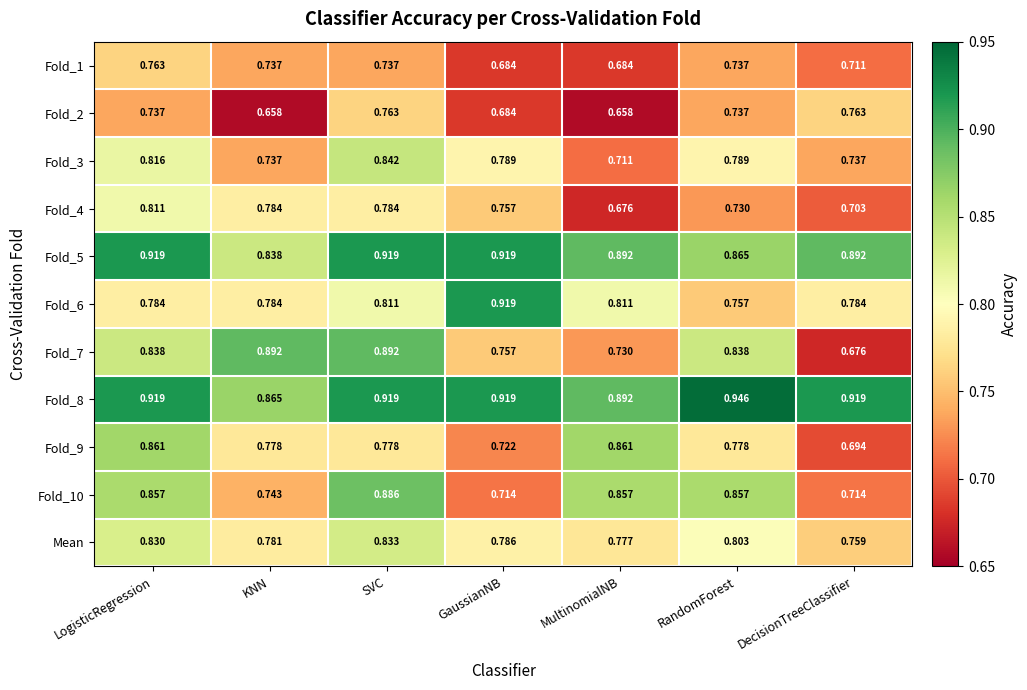

At which category is the sum across all series the highest?

SVC